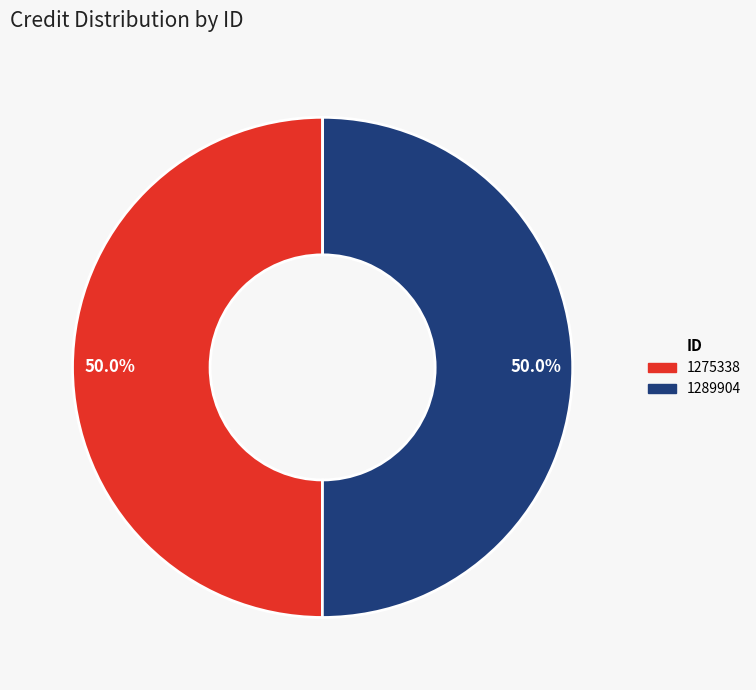

The 1289904 slice represents 64% of the pie. True or false?

False